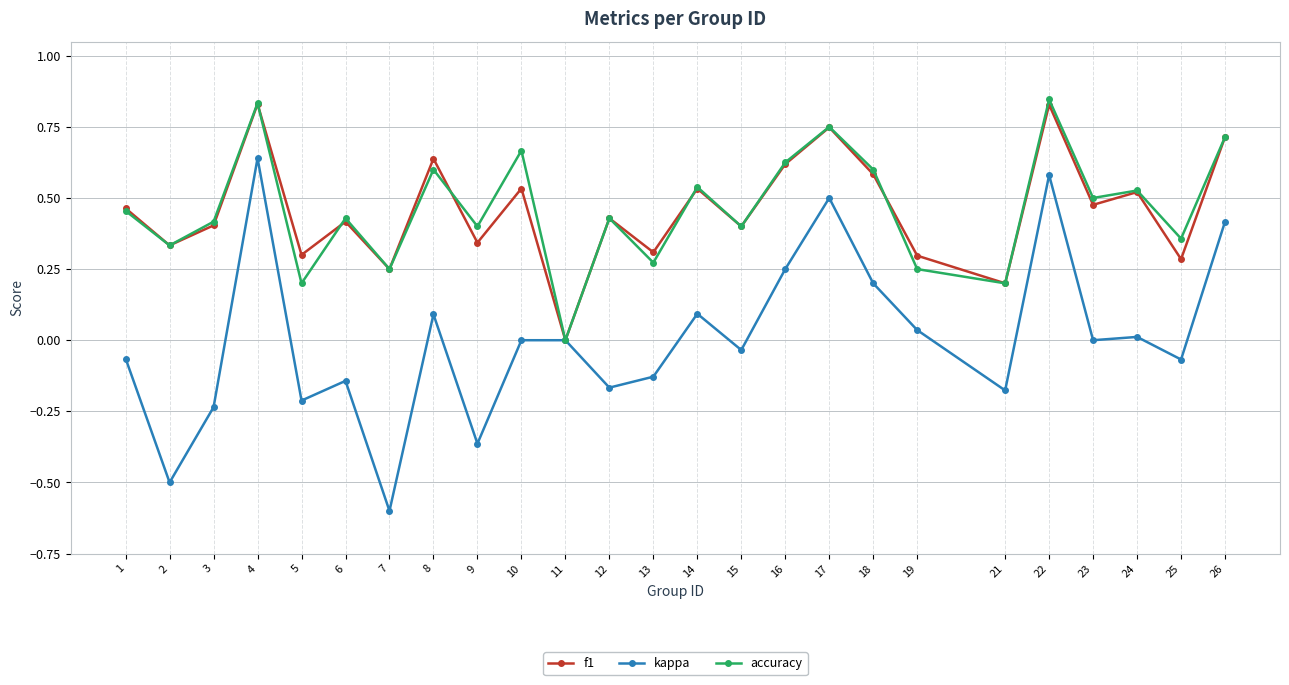

Which series has the widest spread of values?

kappa